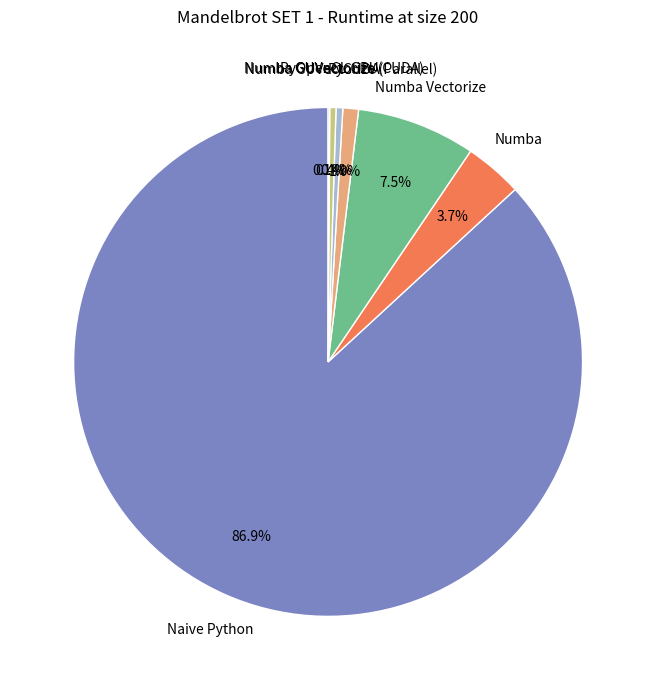

Does any single category account for the majority?

Yes